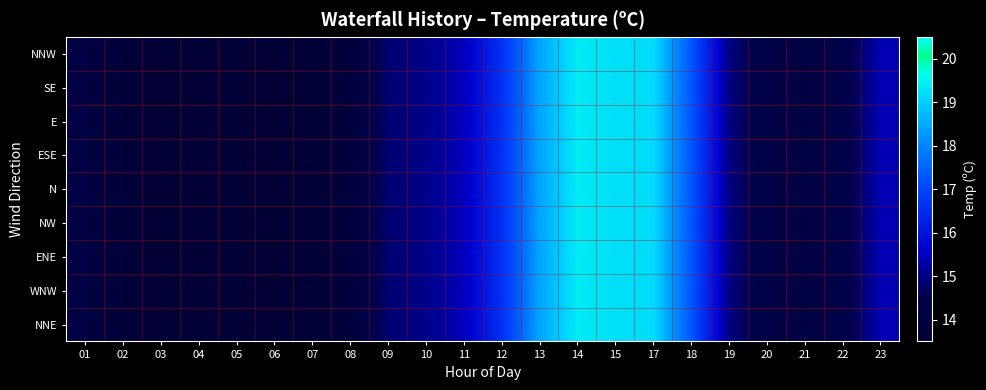

At how many categories does at least one series exceed 14?

15